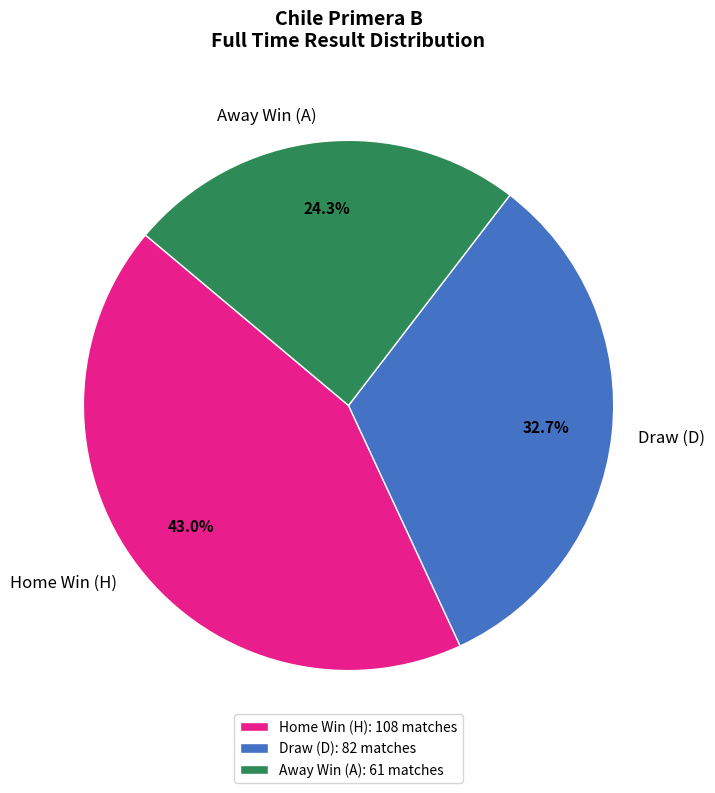

What is the ratio of the value at Home Win (H) to the value at Away Win (A)?

1.8